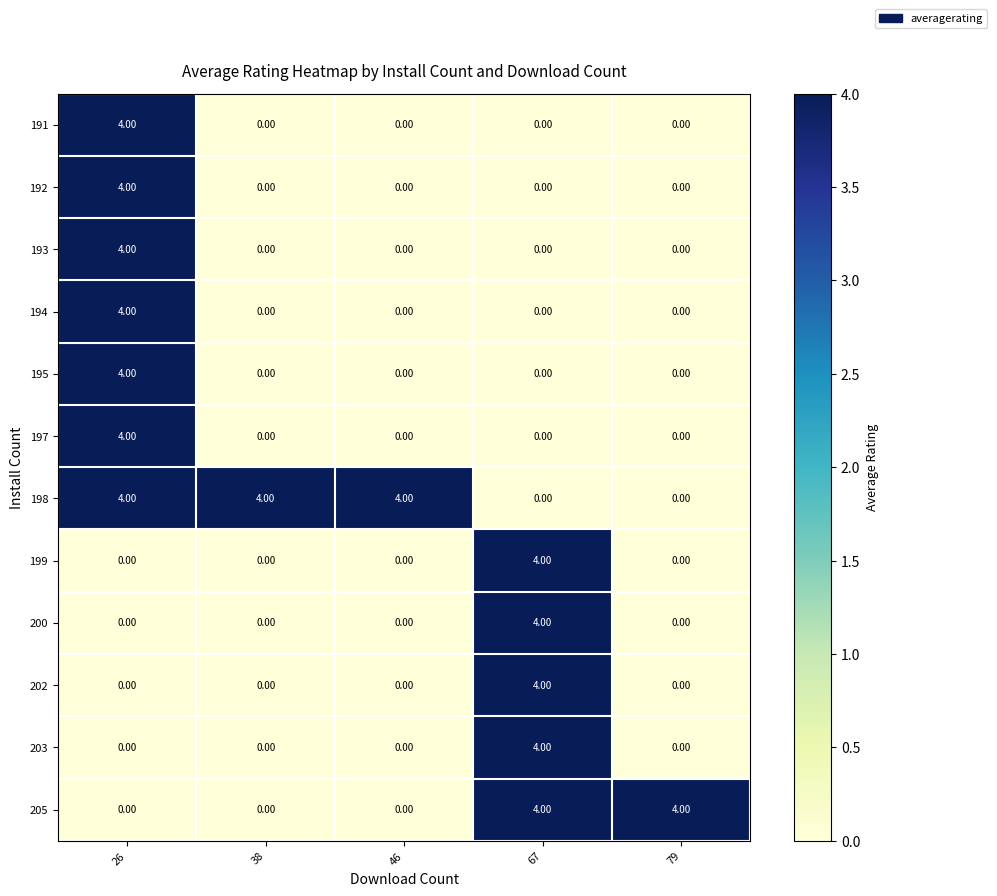

What is the total value across all series at 46?

4